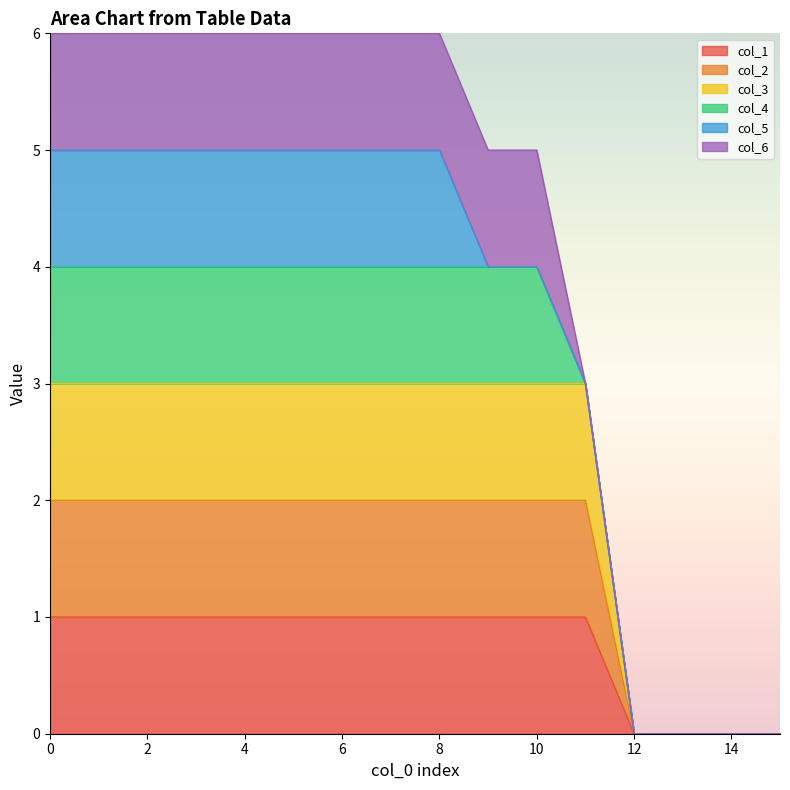

What is the total value across all series at 10?

6